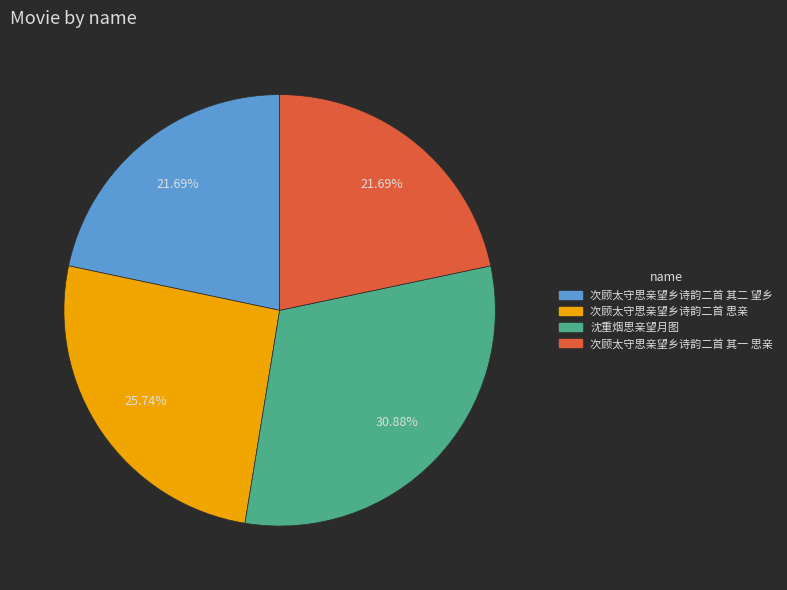

Approximately how many times larger is the value at 次顾太守思亲望乡诗韵二首 其二 望乡 compared to 次顾太守思亲望乡诗韵二首 其一 思亲?

1.0